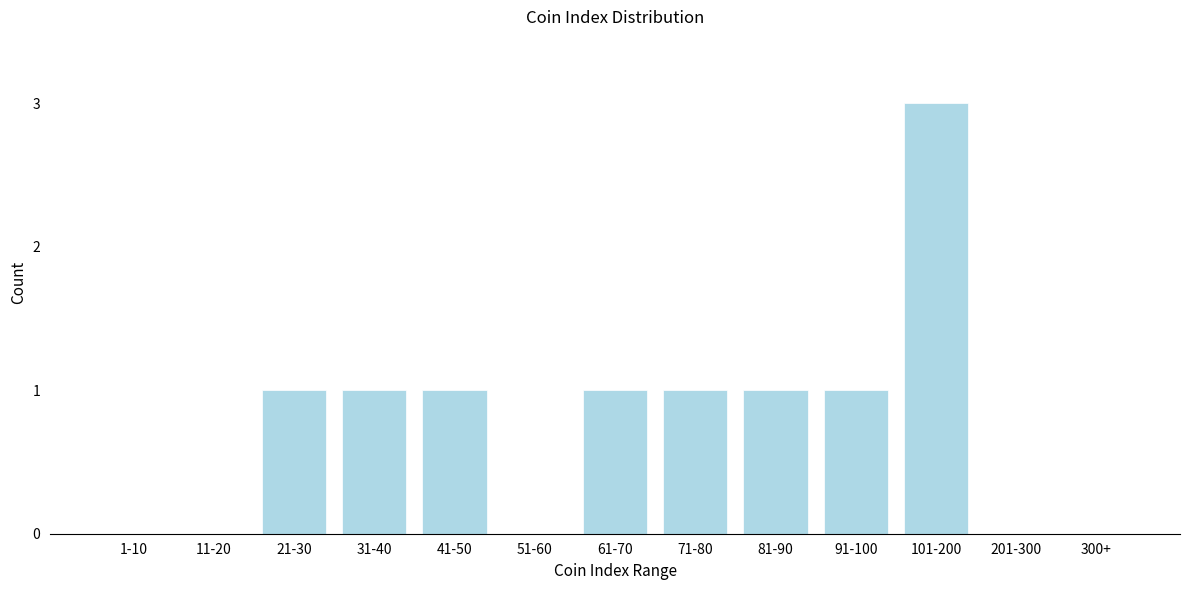

Reading right to left, what are all the values shown in this chart?

300+=0	201-300=0	101-200=3	91-100=1	81-90=1	71-80=1	61-70=1	51-60=0	41-50=1	31-40=1	21-30=1	11-20=0	1-10=0